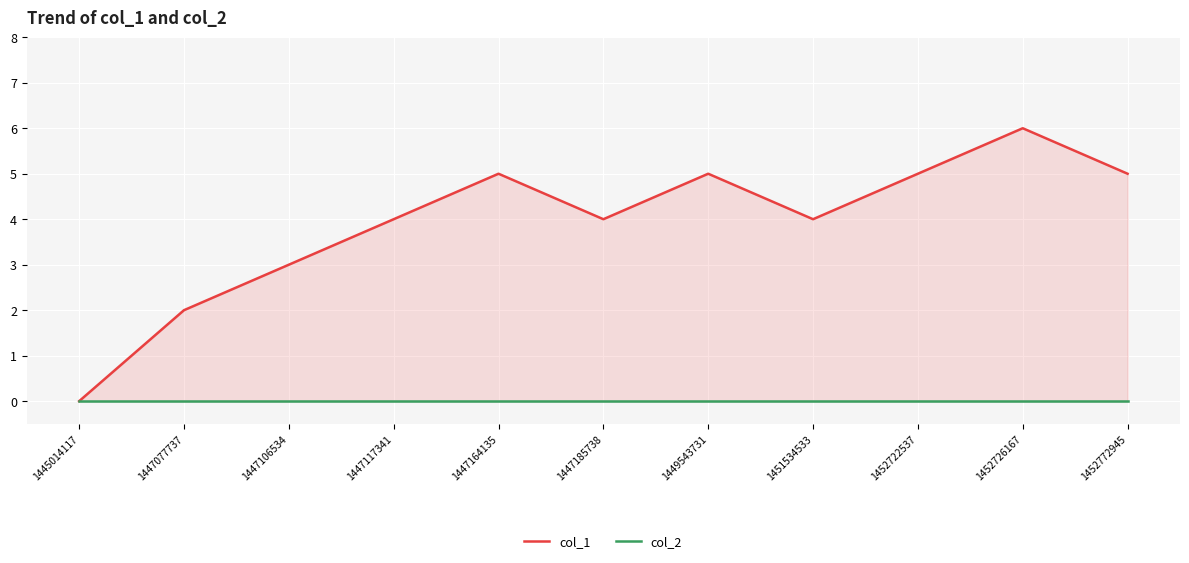

Which series has the widest spread of values?

col_1